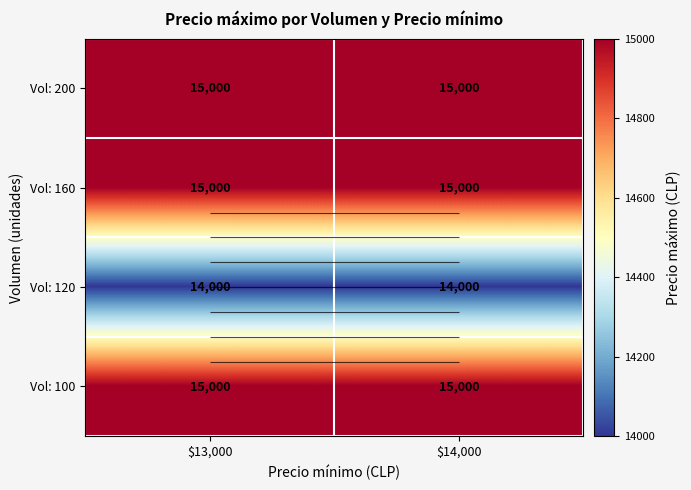

What is the sum of all Vol: 120 values?

28000